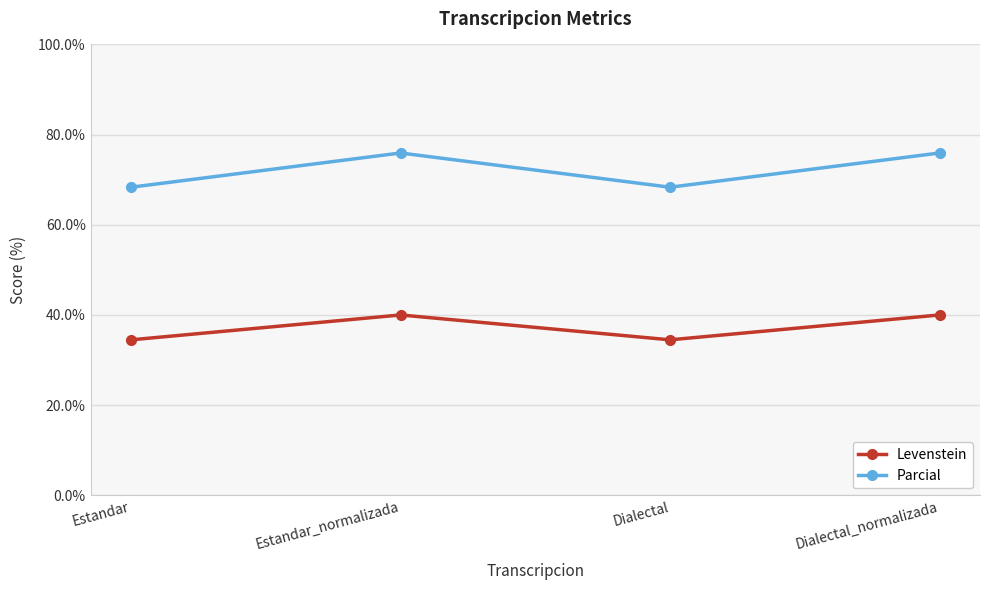

How many data points in Levenstein are less than 40?

2